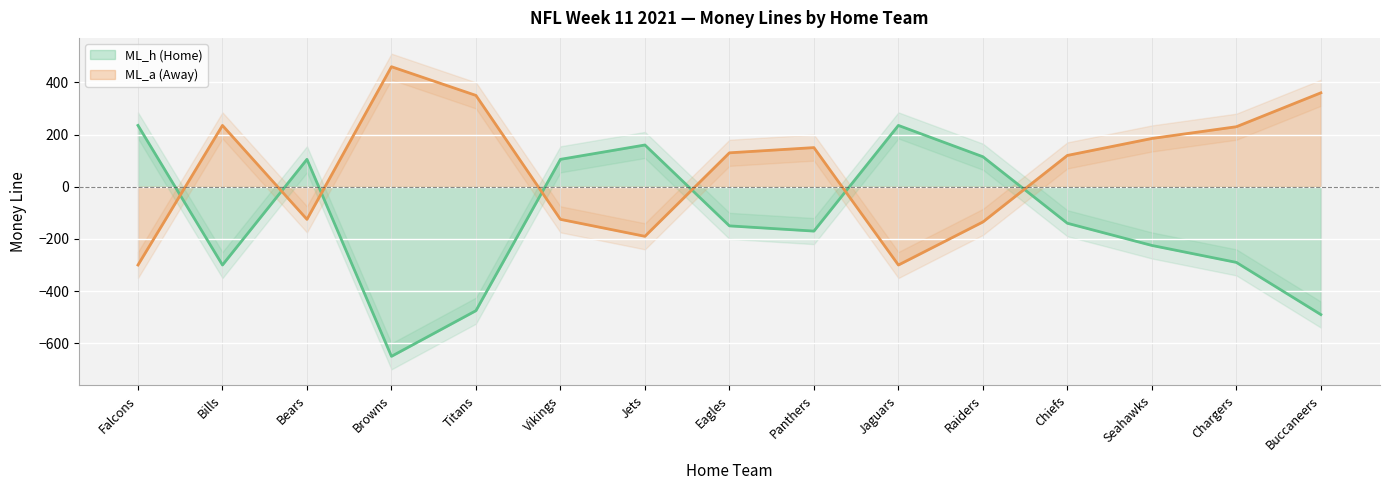

Reading left to right, what are all the values shown in this chart?

ML_h: 235	-300	105	-650	-475	105	160	-150	-170	235	115	-140	-225	-290	-490
ML_a: -300	235	-125	460	350	-125	-190	130	150	-300	-135	120	185	230	360